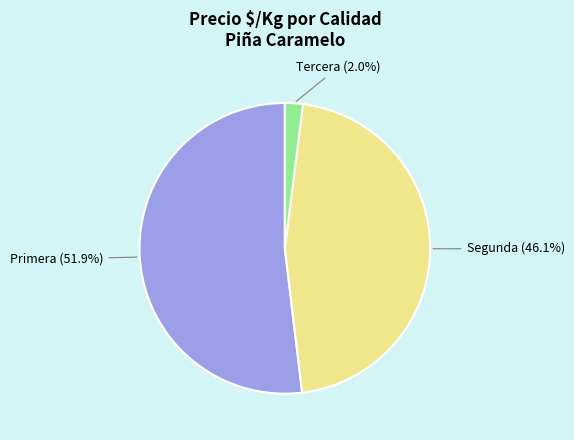

Does any single category account for the majority?

Yes